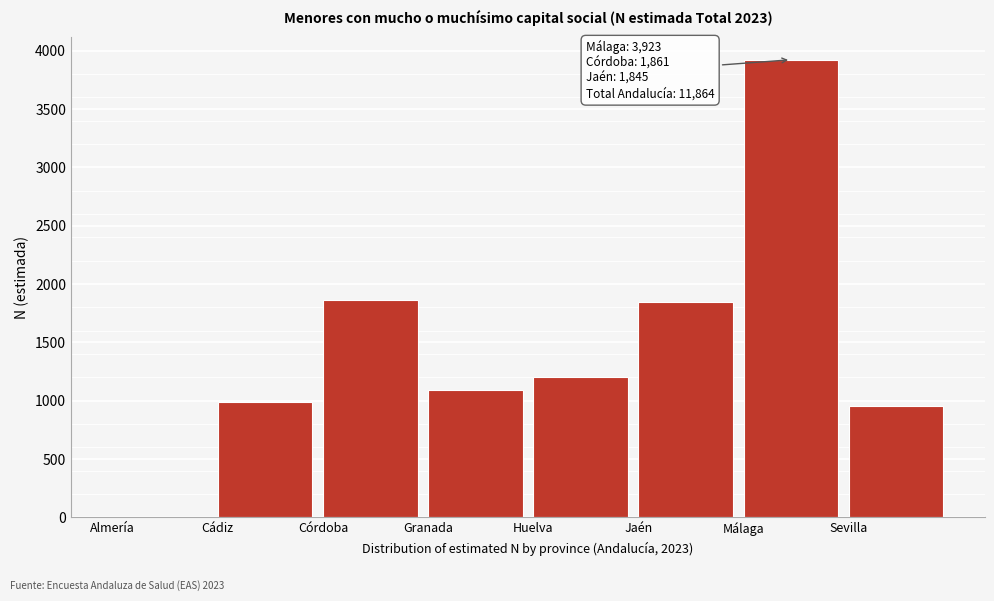

True or false: the data shows 1861 at Córdoba.

True